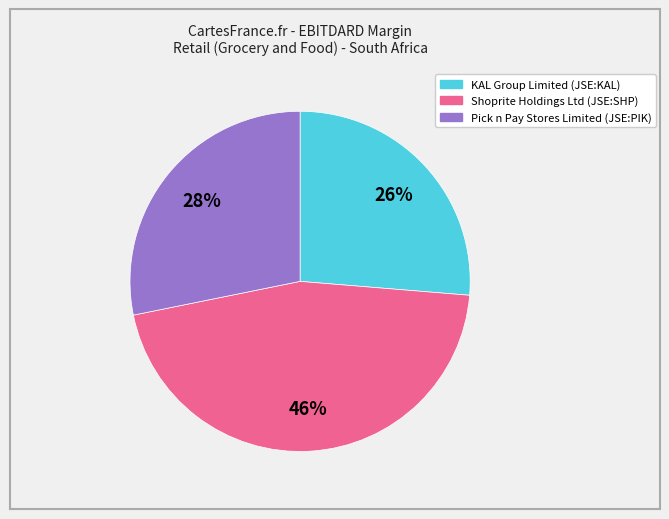

Rank the categories by value from lowest to highest.

KAL Group Limited (JSE:KAL), Pick n Pay Stores Limited (JSE:PIK), Shoprite Holdings Ltd (JSE:SHP)